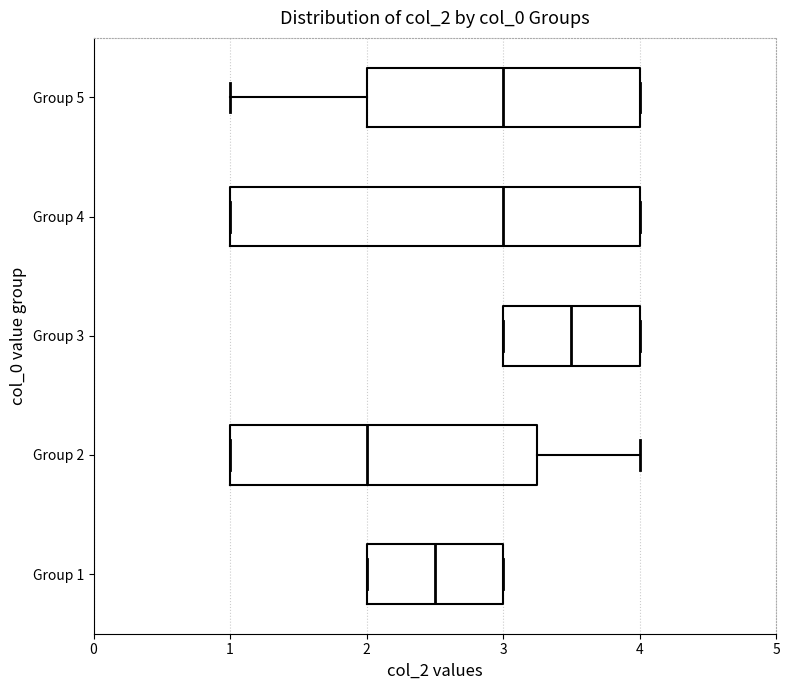

Where is the right edge of the box for Group 5 on the x-axis? The values are not printed on the chart, so give them approximately, as read against the axis.

4.0